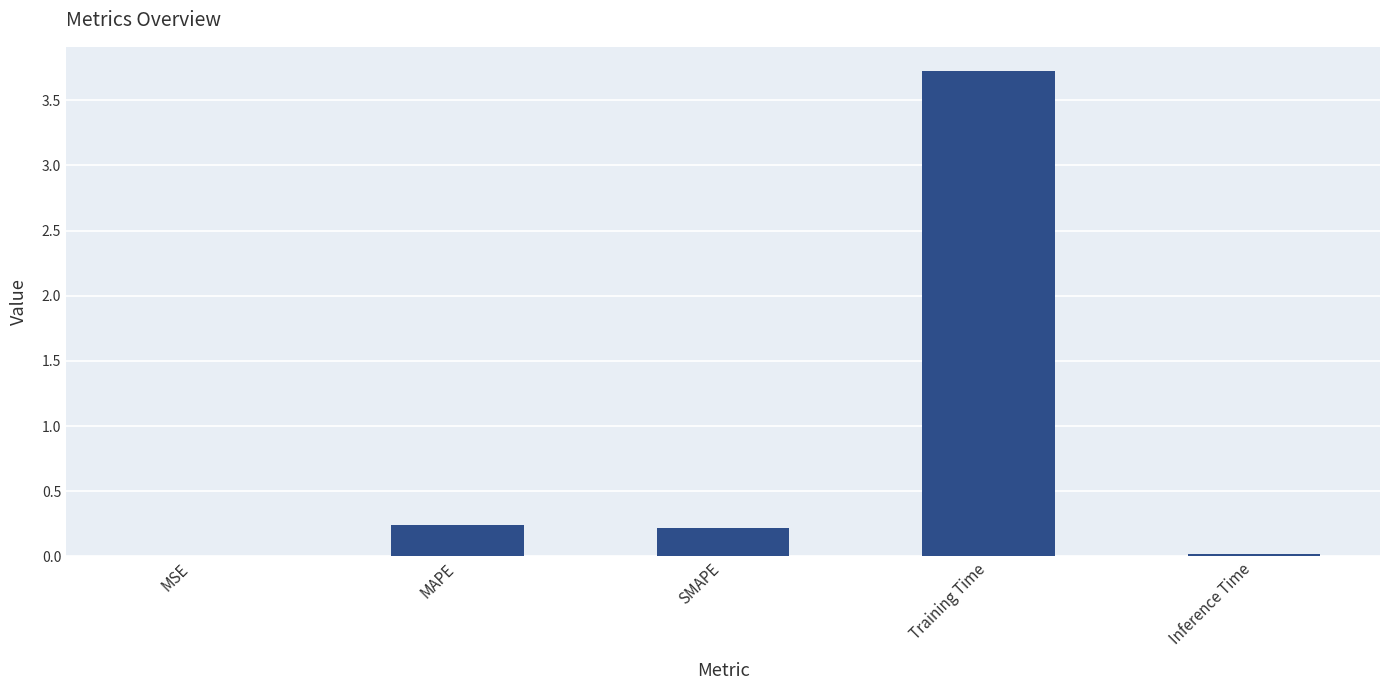

What is the average value?

0.8